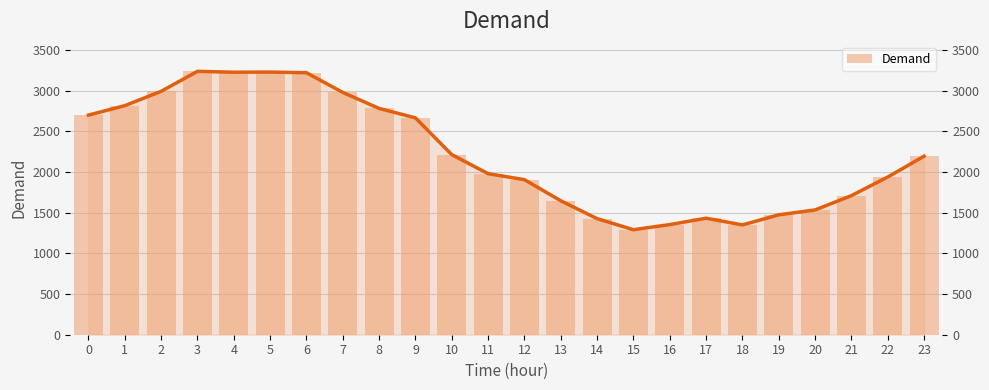

What is the difference between the values at 20 and 1?

1282